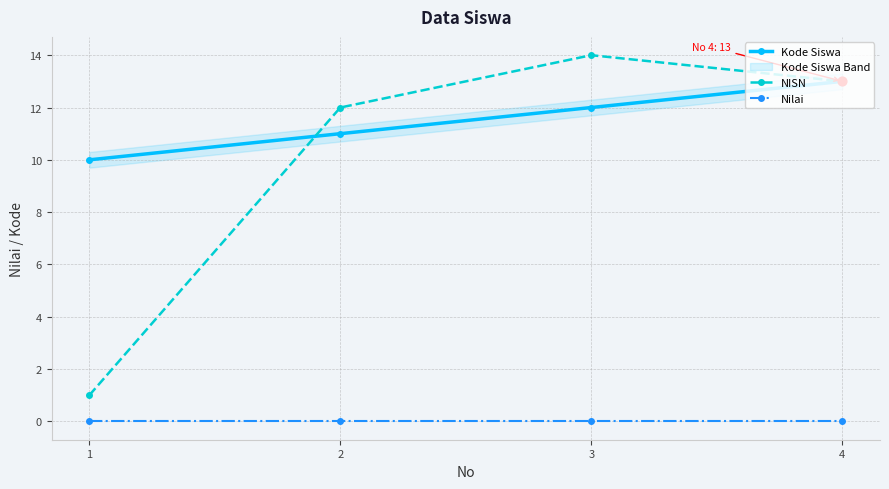

At which category is the sum across all series the highest?

3